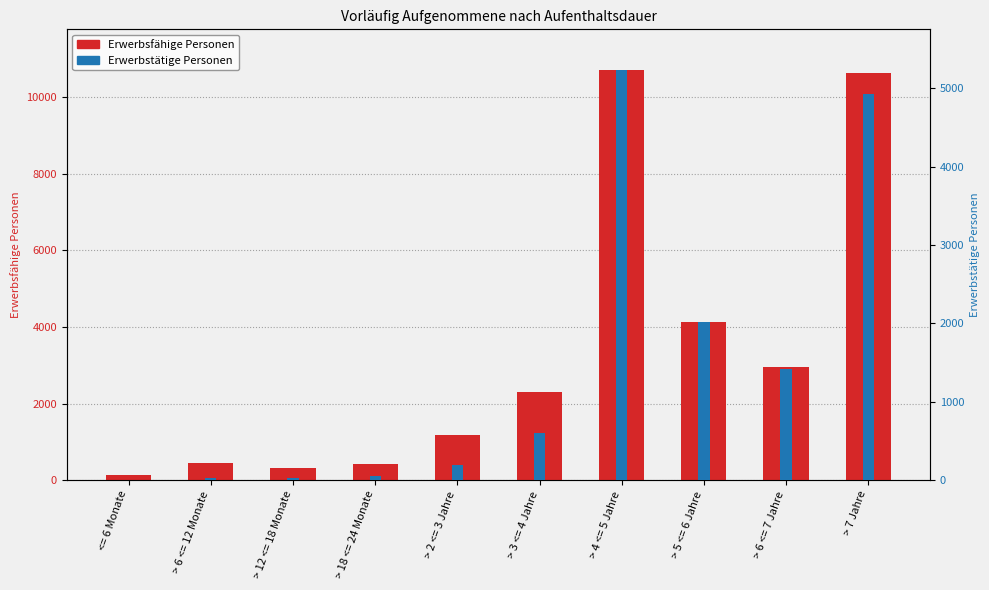

What is the difference between the maximum and minimum values in the Erwerbstätige Personen series?

5227